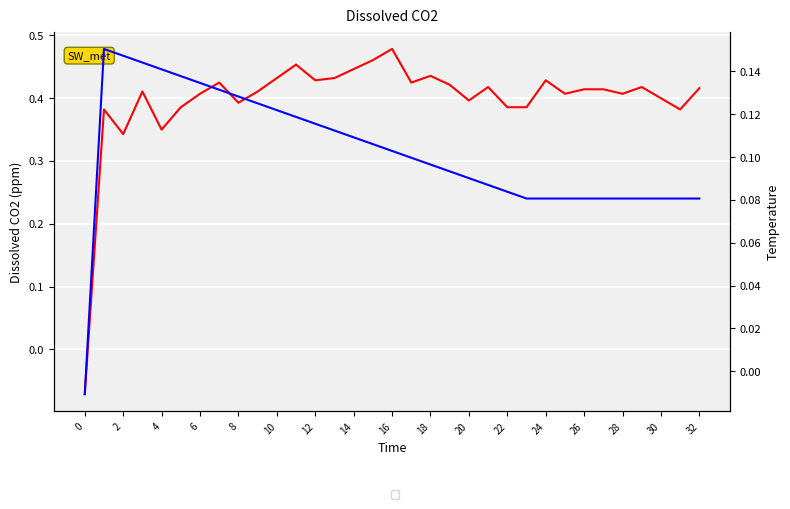

In col_3, how many points are lower than both neighbors (excluding endpoints)?

9